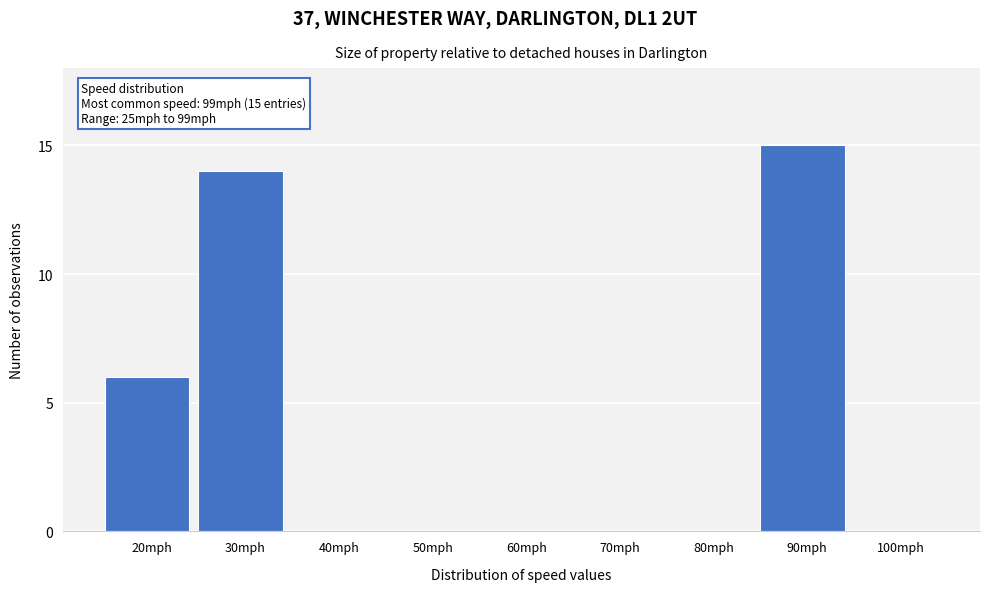

Reading right to left, transcribe all the data shown in this chart.

100mph=0	90mph=15	80mph=0	70mph=0	60mph=0	50mph=0	40mph=0	30mph=14	20mph=6